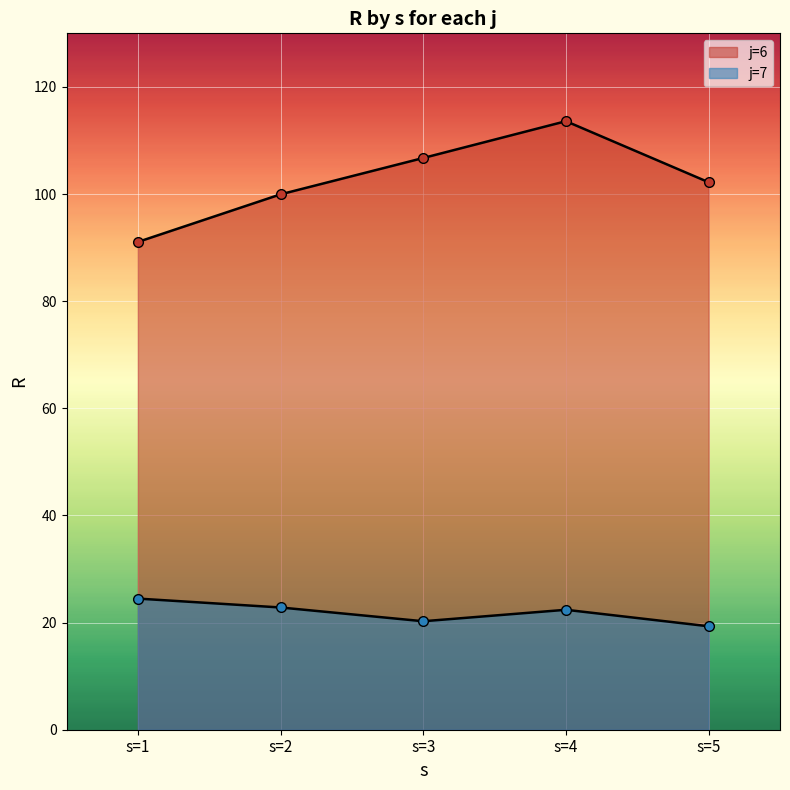

The j=7 series shows 24.5 at s=1. True or false?

True